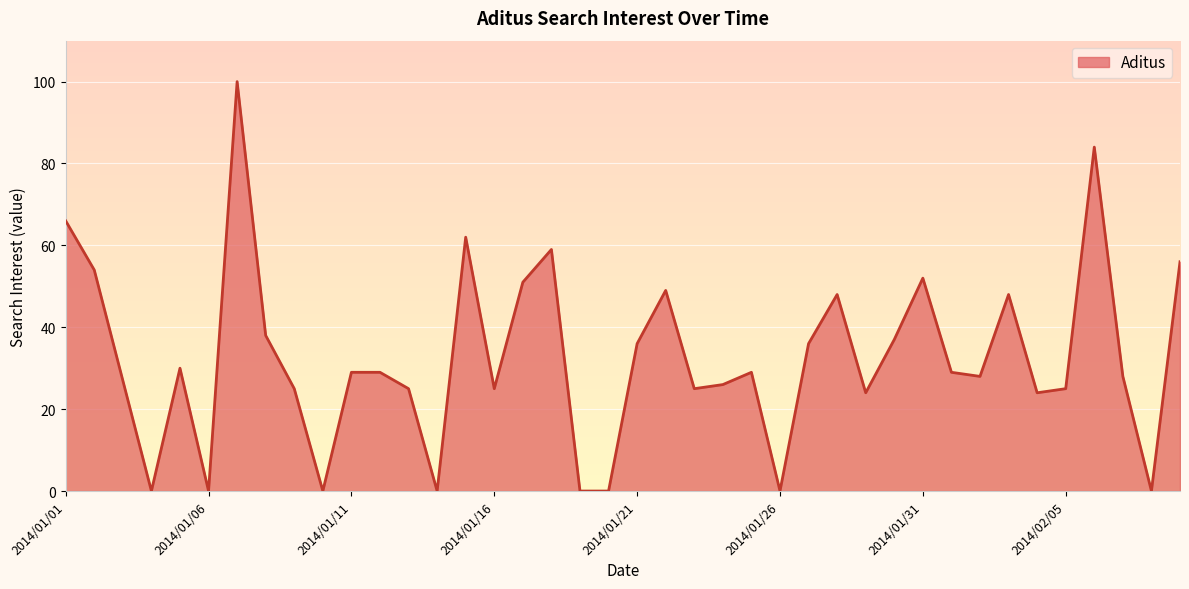

What is the difference between the second highest and second lowest values?

84